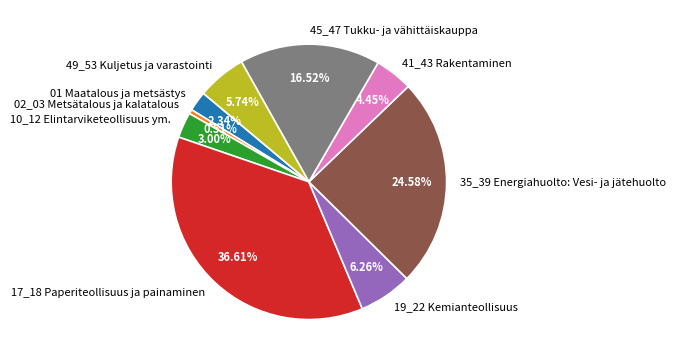

Is it true that 17_18 Paperiteollisuus ja painaminen is 37% of the pie?

True